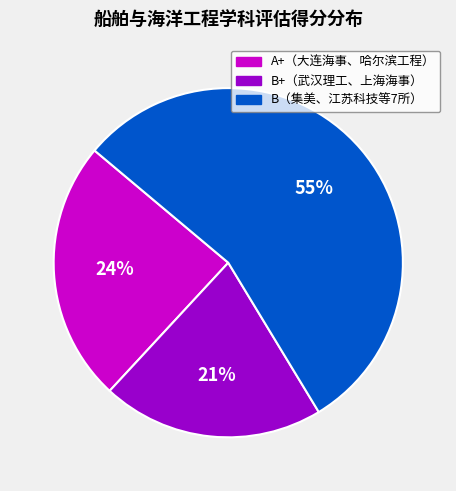

Does any single category account for the majority?

Yes